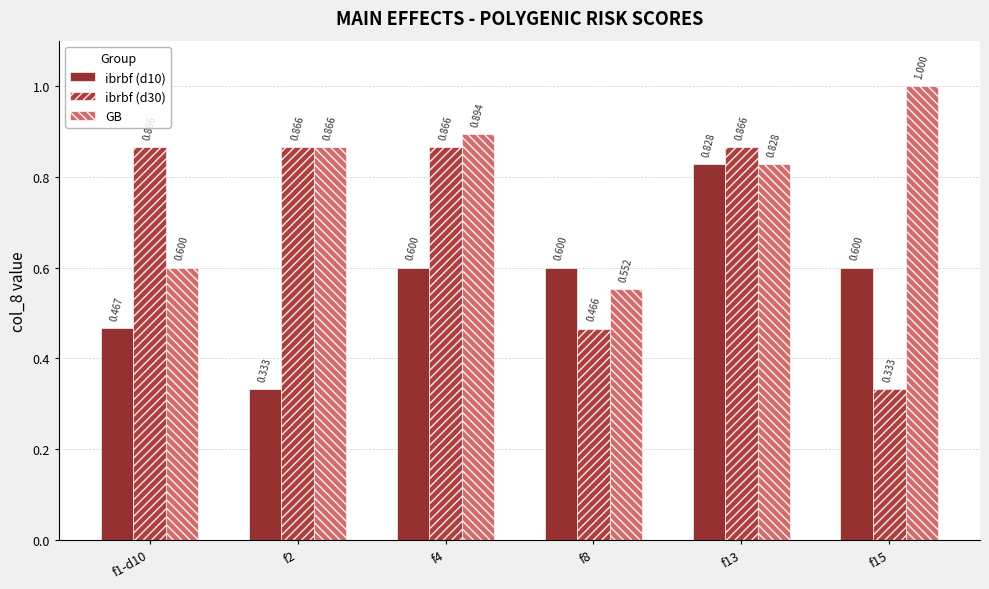

How many bars are there in total?

18